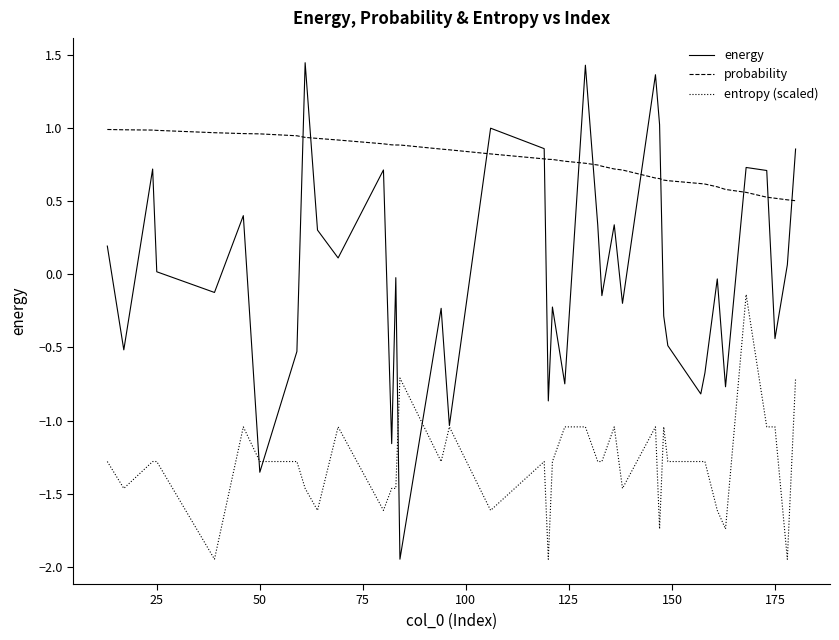

True or false: entropy (scaled) and probability intersect in this chart.

False